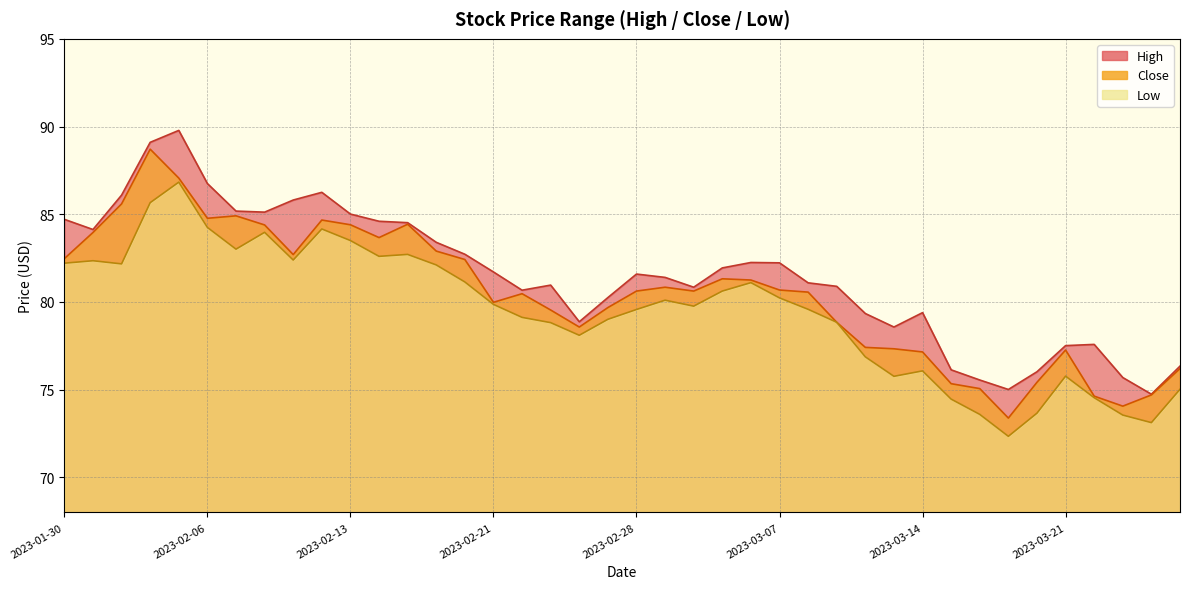

Count the number of data series in this chart.

3